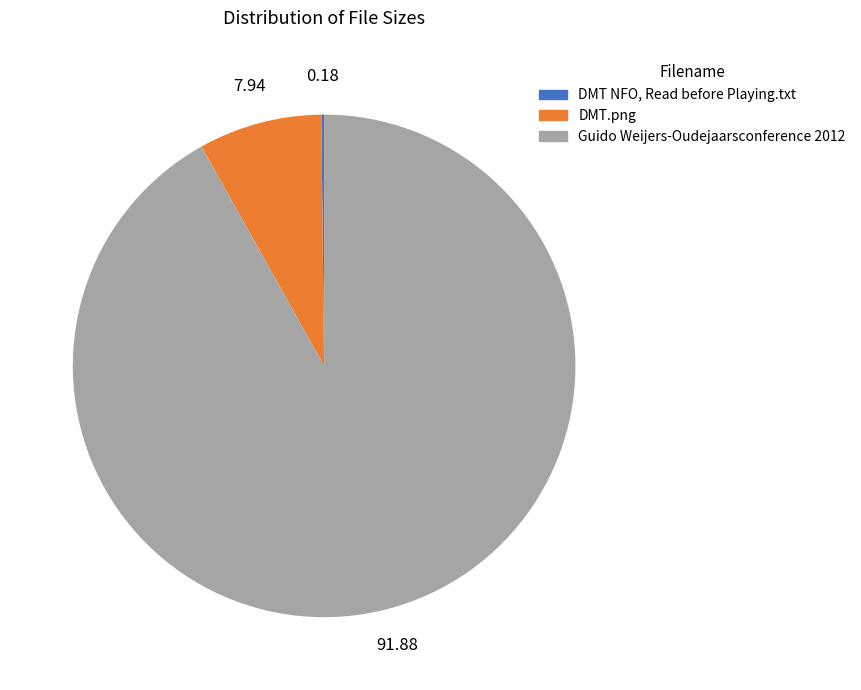

What is the majority slice?

Guido Weijers-Oudejaarsconference 2012